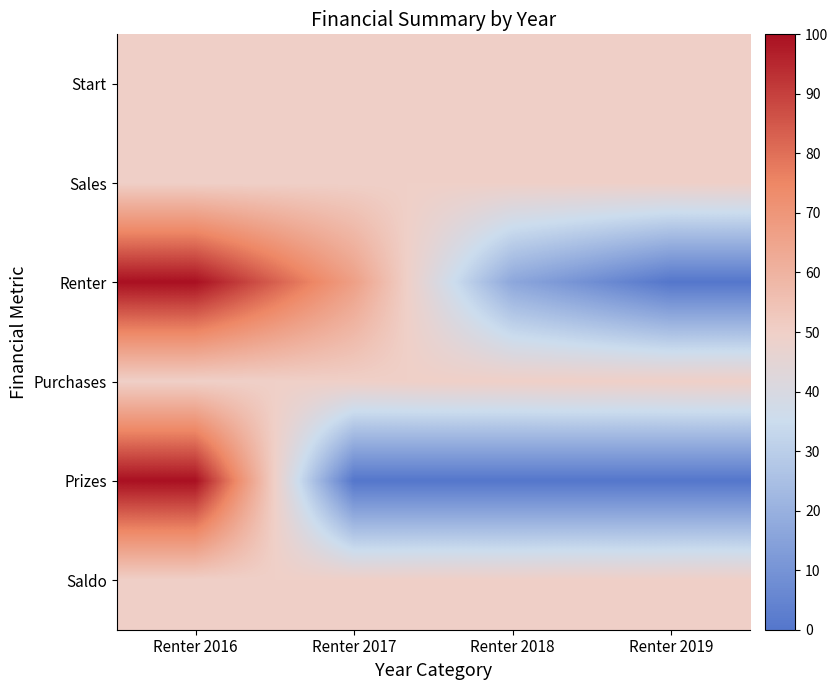

Reading left to right, transcribe all the data shown in this chart.

Start: Renter 2016=50.0	Renter 2017=50.0	Renter 2018=50.0	Renter 2019=50.0
Sales: Renter 2016=50.0	Renter 2017=50.0	Renter 2018=50.0	Renter 2019=50.0
Renter: Renter 2016=100.0	Renter 2017=66.7	Renter 2018=16.7	Renter 2019=0.0
Purchases: Renter 2016=50.0	Renter 2017=50.0	Renter 2018=50.0	Renter 2019=50.0
Prizes: Renter 2016=100.0	Renter 2017=0.0	Renter 2018=0.0	Renter 2019=0.0
Saldo: Renter 2016=50.0	Renter 2017=50.0	Renter 2018=50.0	Renter 2019=50.0